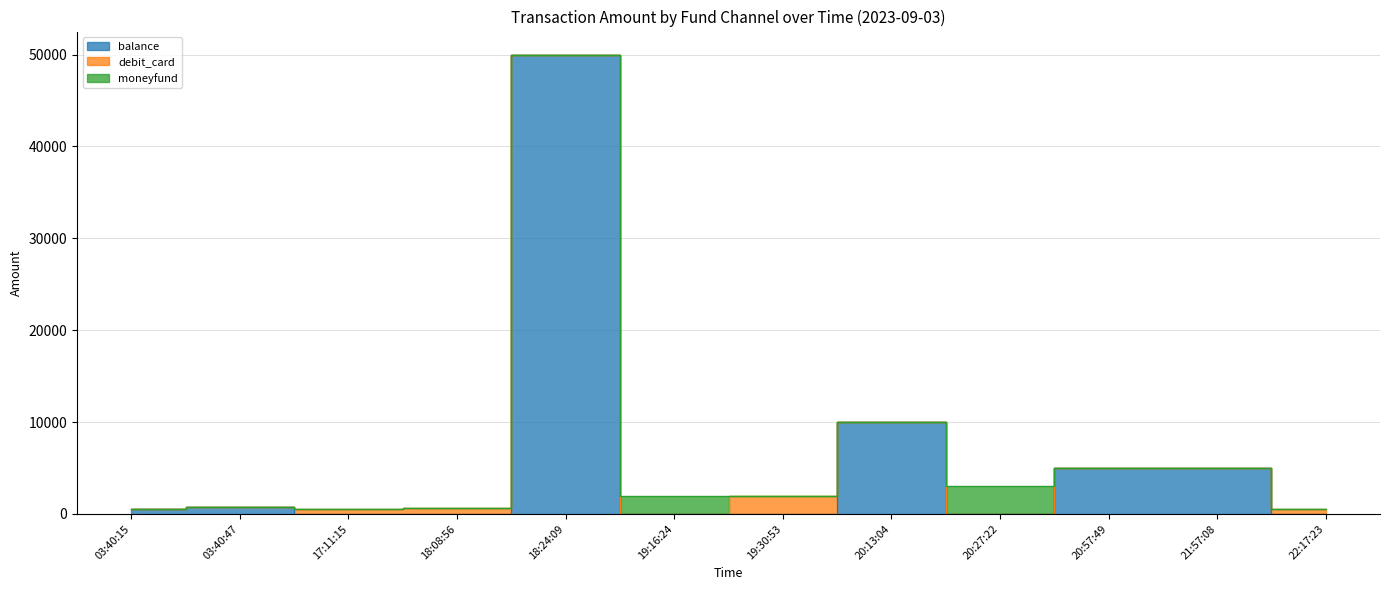

At 20:27:22, list the series in order from smallest to largest.

balance, debit_card, moneyfund